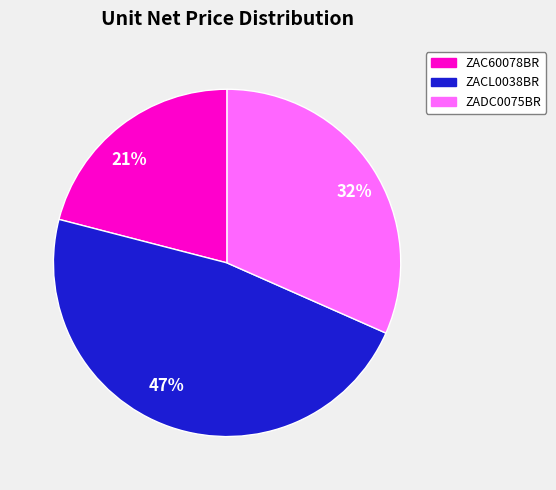

To the nearest percent, what is the difference between the 47% and 21% slice percentages?

26%